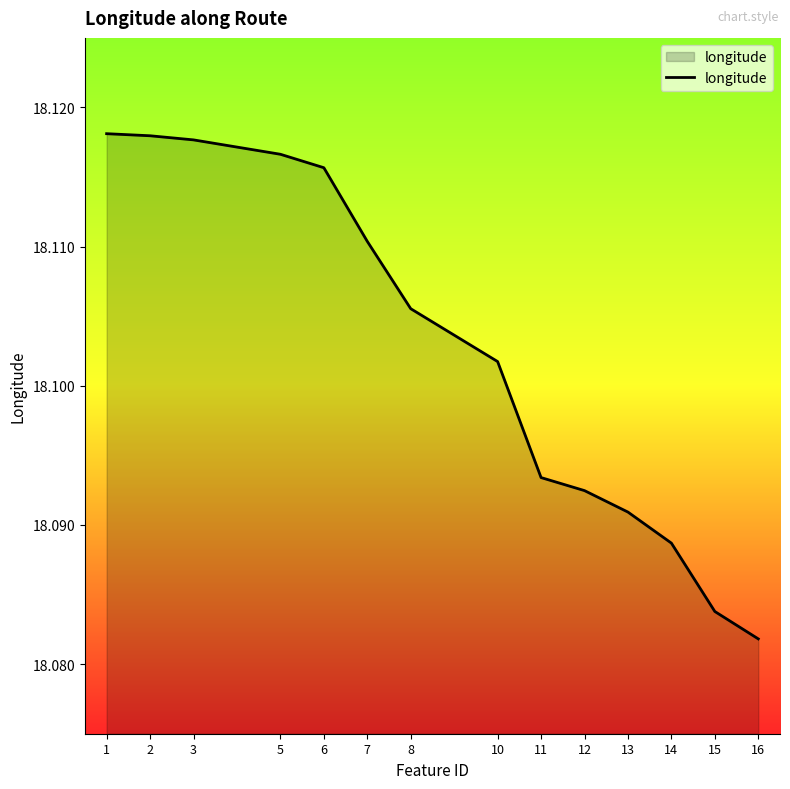

Where is the data nearest to the value 18?

16